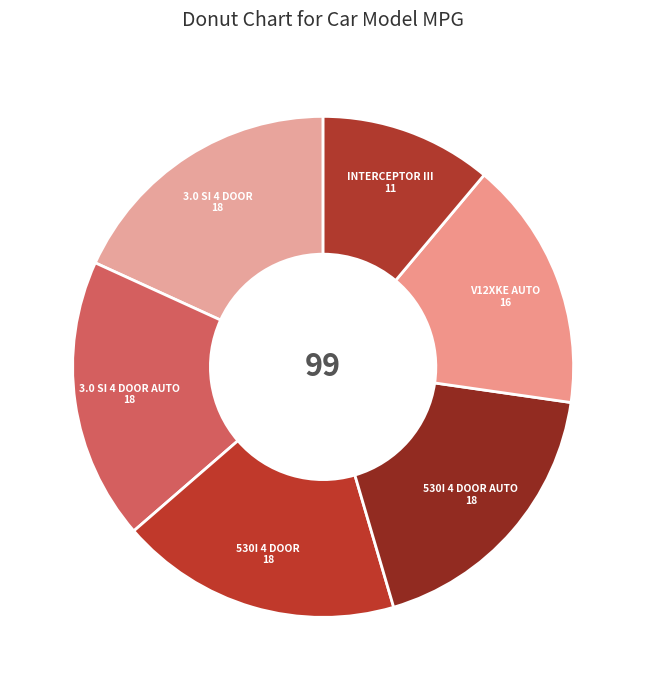

Count the number of slices in the pie.

6